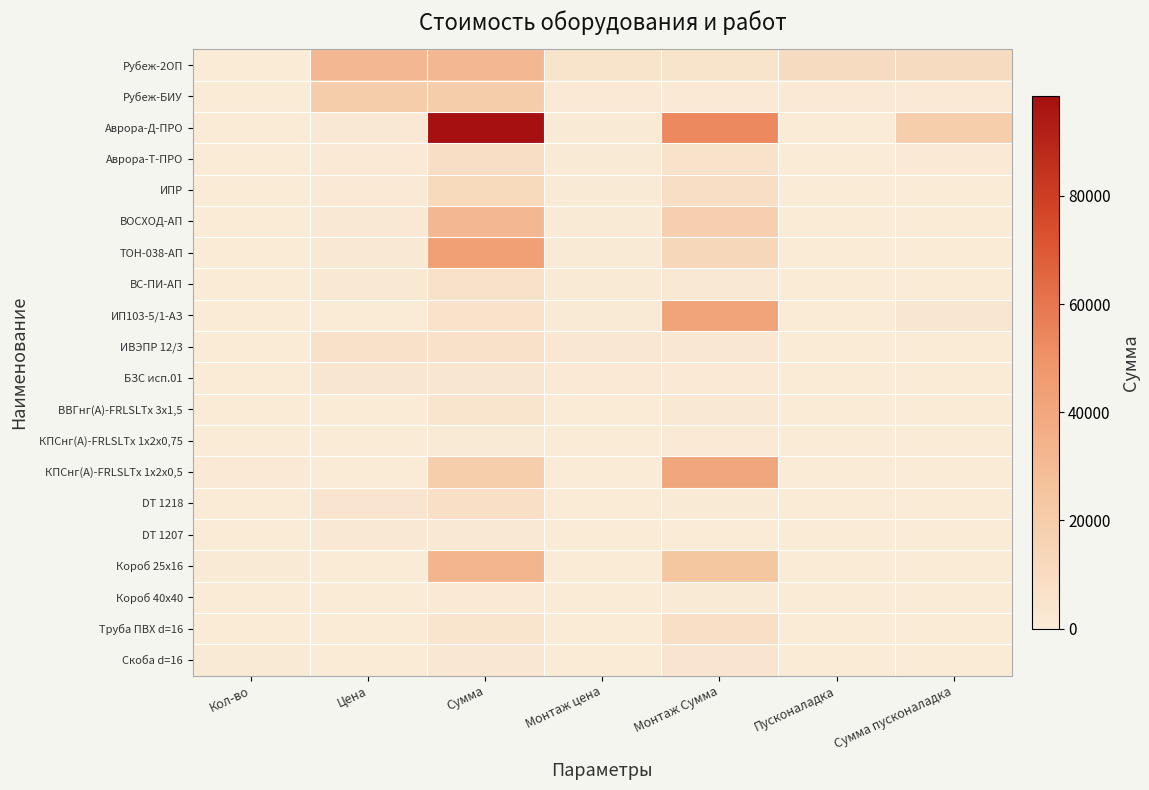

Rank the series at Сумма пусконаладка from highest to lowest value.

Аврора-Д-ПРО, Рубеж-2ОП, ИП103-5/1-АЗ, Рубеж-БИУ, Аврора-Т-ПРО, ИВЭПР 12/3, БЗС исп.01, ИПР, ВОСХОД-АП, ТОН-038-АП, ВС-ПИ-АП, ВВГнг(А)-FRLSLTx 3x1,5, КПСнг(А)-FRLSLTx 1х2х0,75, КПСнг(А)-FRLSLTx 1х2х0,5, DT 1218, DT 1207, Короб 25х16, Короб 40х40, Труба ПВХ d=16, Скоба d=16